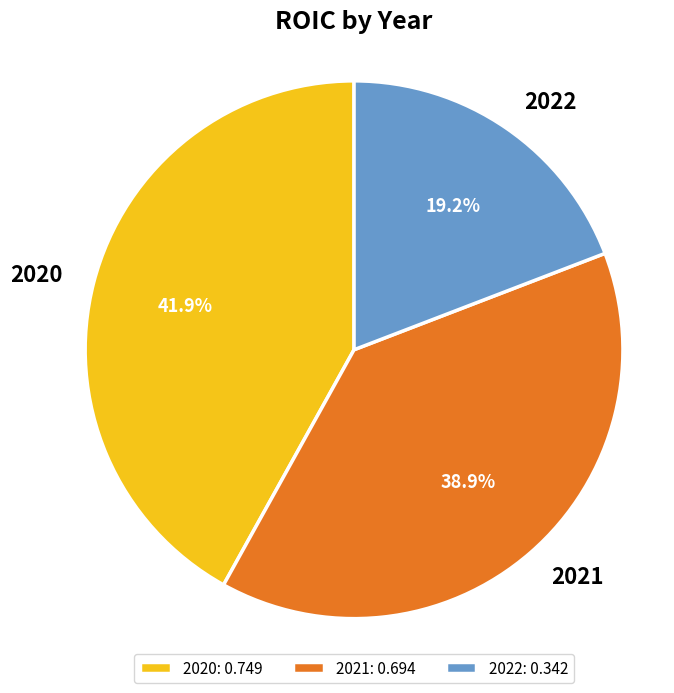

How many segments does this pie chart have?

3